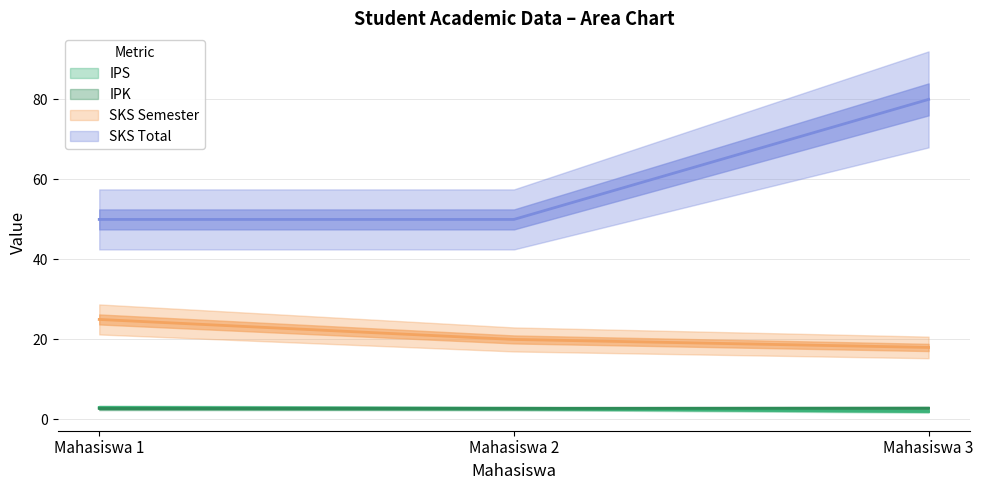

Reading left to right, extract all data points from this chart.

IPS (mean): 3.0	2.8	2.0
IPK (mean): 2.8	2.8	2.8
SKS Semester (mean): 25.0	20.0	18.0
SKS Total (mean): 50.0	50.0	80.0